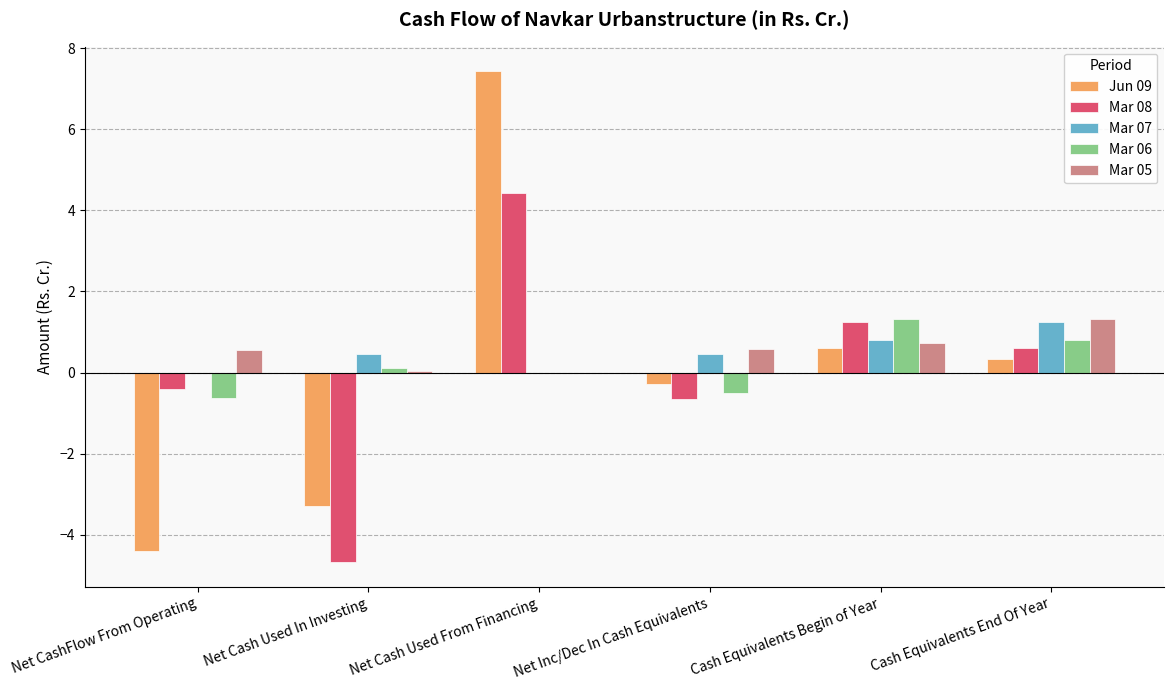

Count the number of categories in the chart.

6